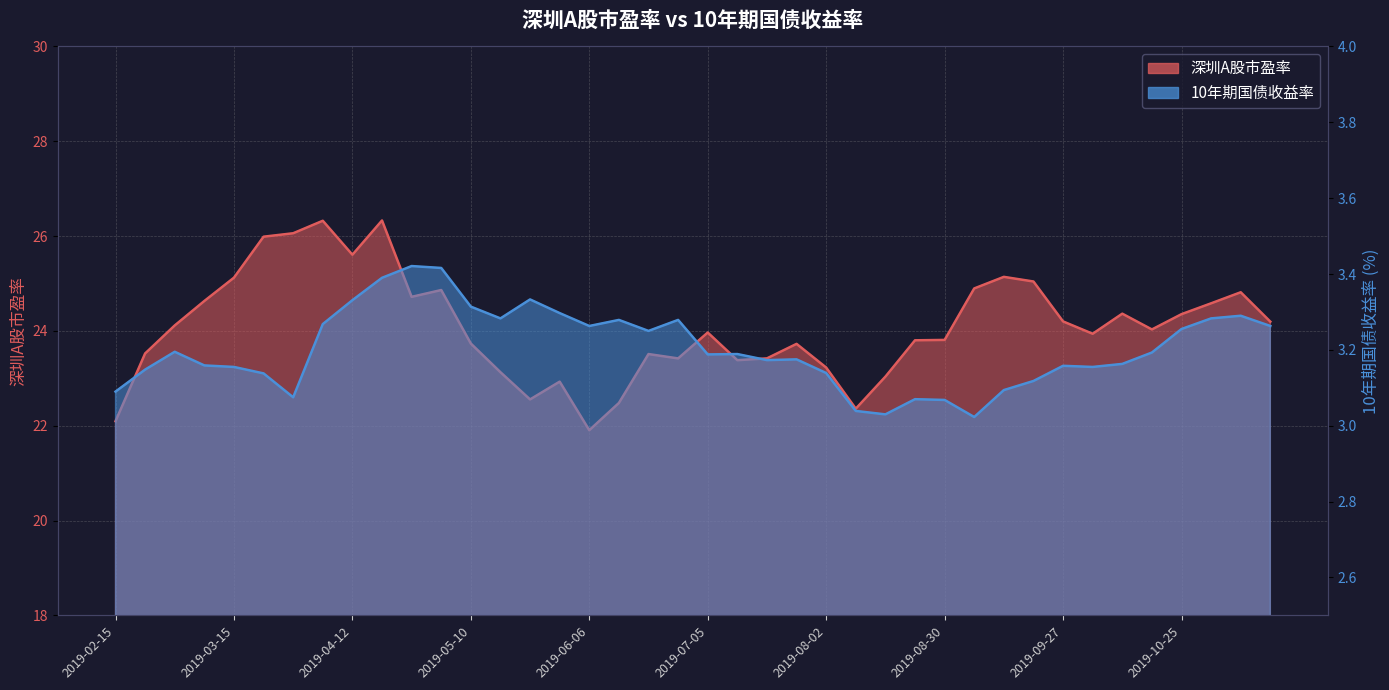

What is the lowest value of the 10年期国债收益率 series?

3.0